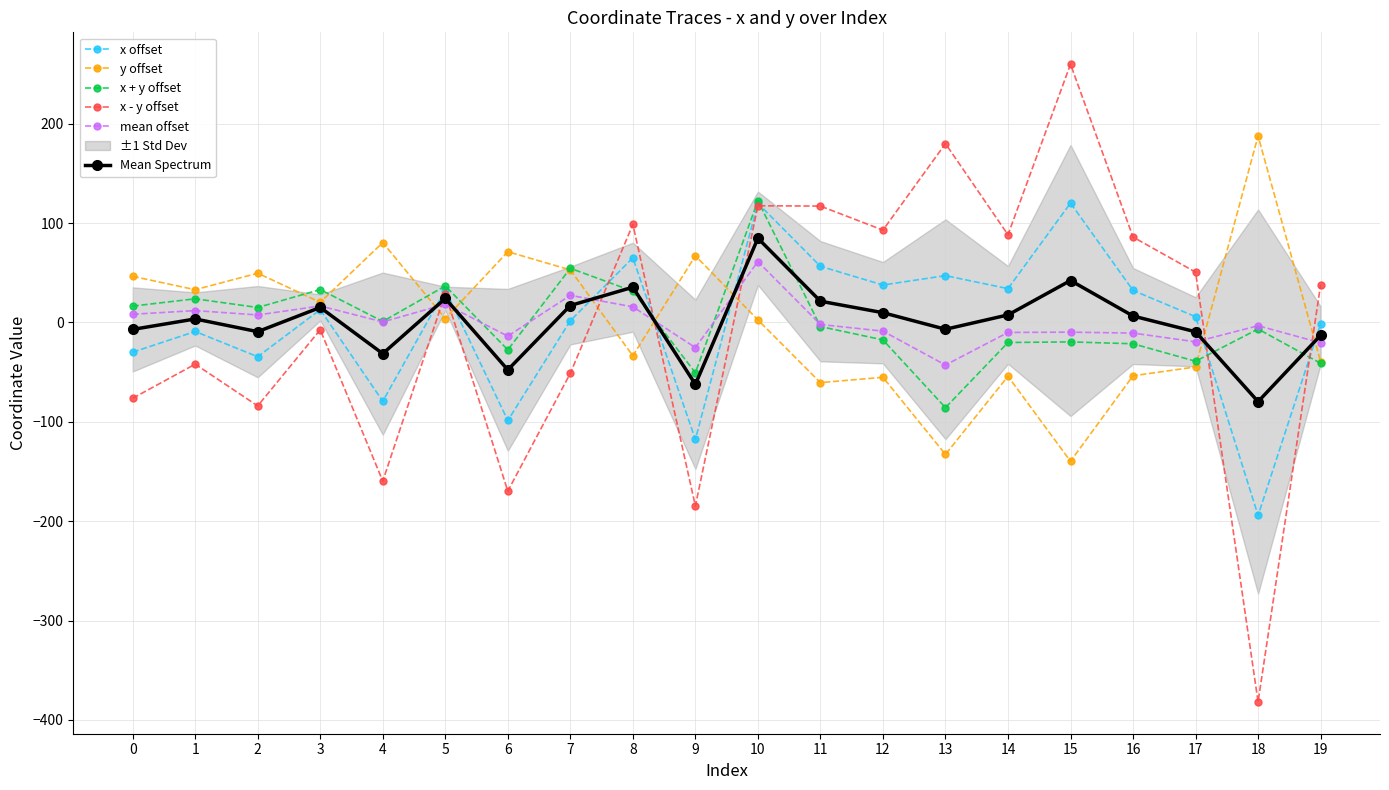

How many data points in y offset are above 3?

10